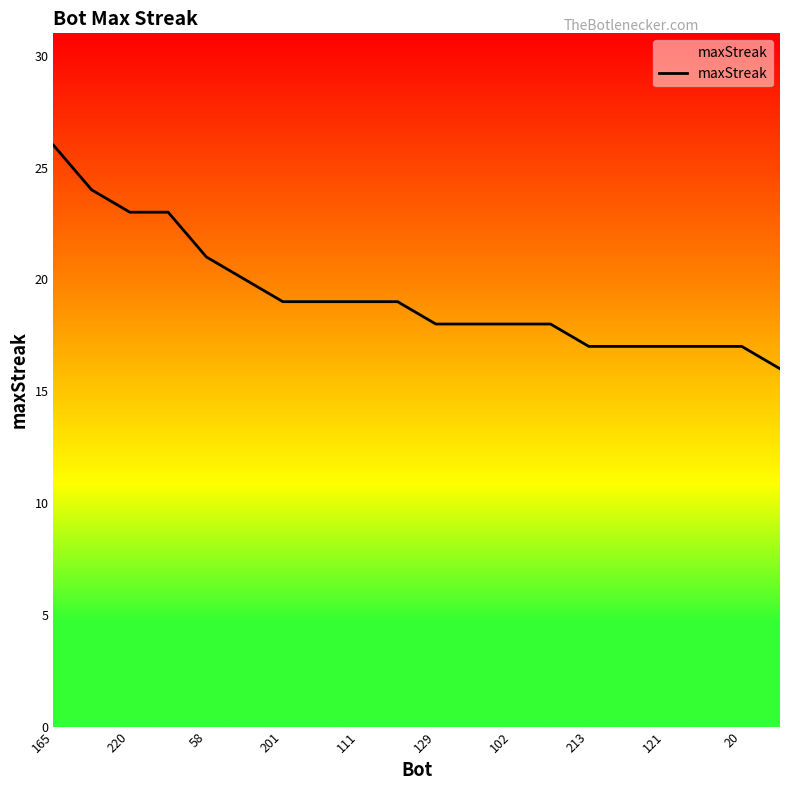

What is the minimum value shown in the chart?

16